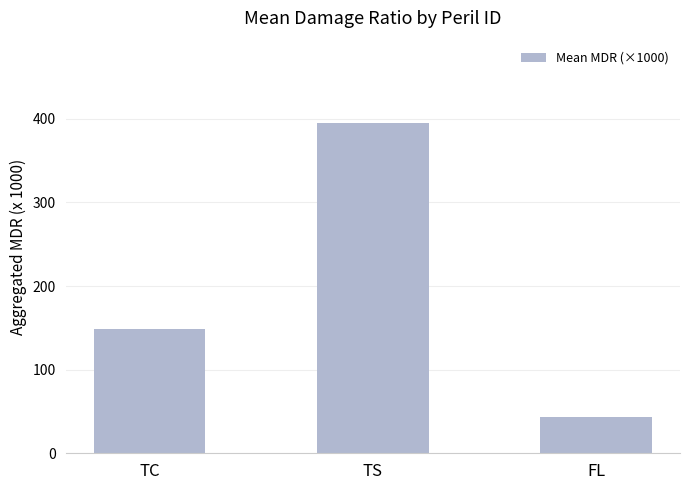

What position from the right is FL?

1